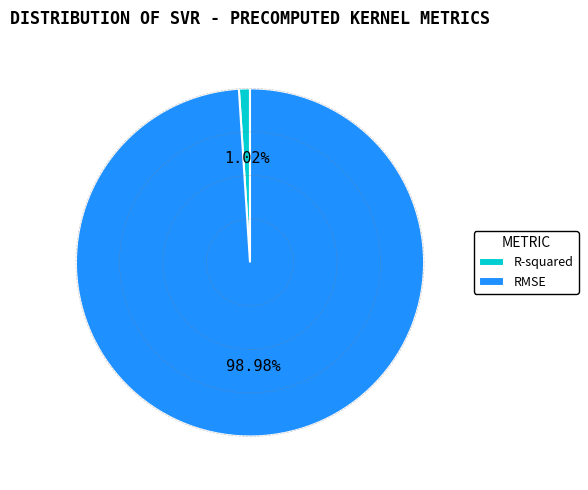

To the nearest percent, what is the difference between the RMSE and R-squared slice percentages?

98%